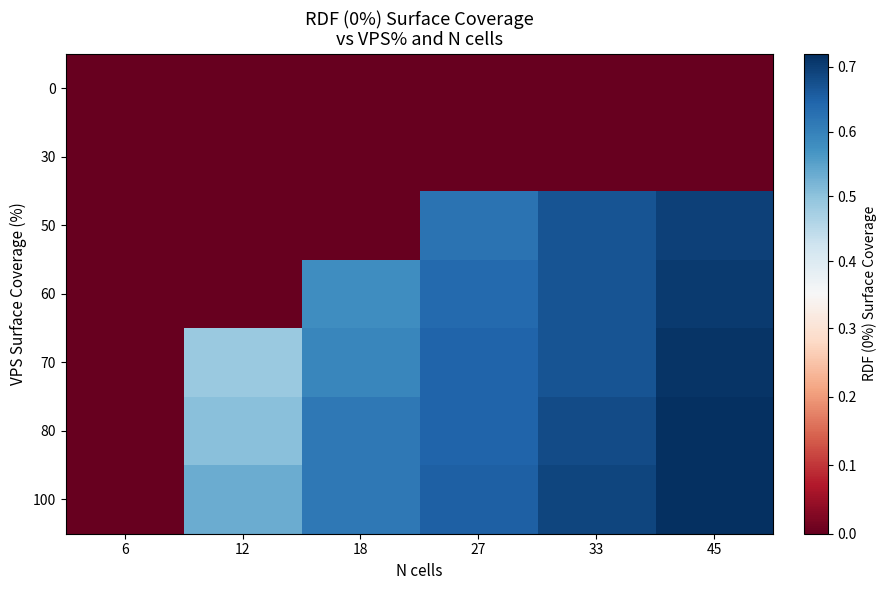

What is the total value across all series at 45?

3.5